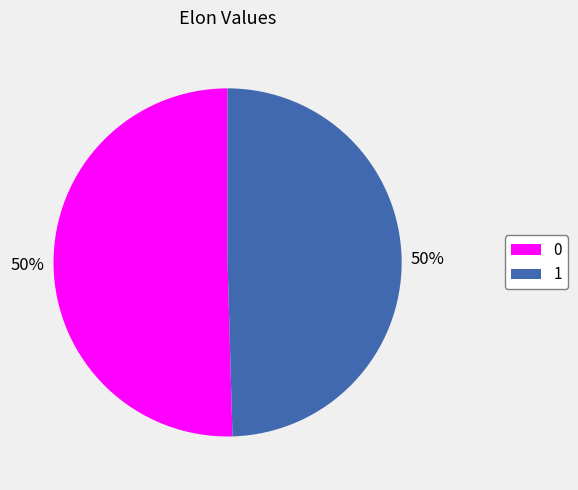

Combined, do 0 and 1 account for over 50%?

Yes